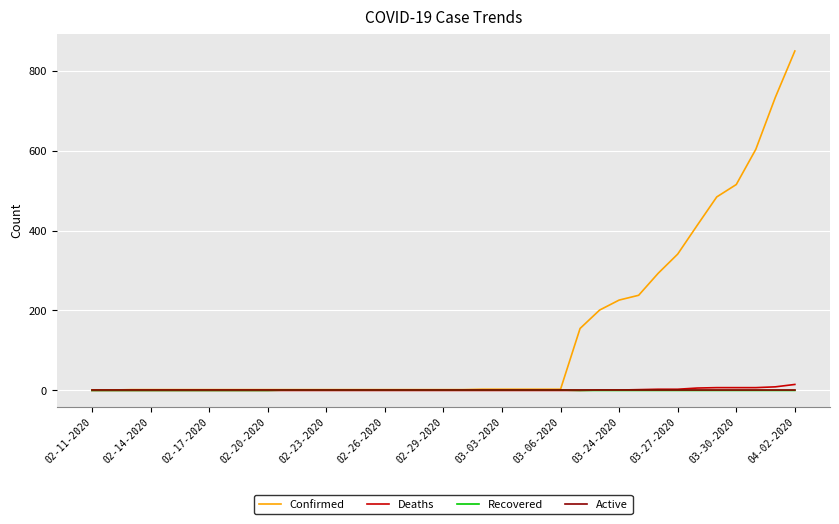

Which series has the largest total across all categories?

Confirmed